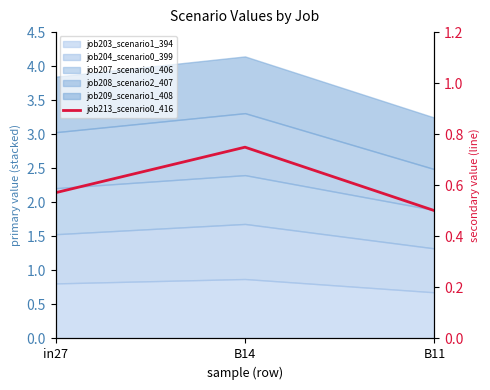

What is the average value?

0.6